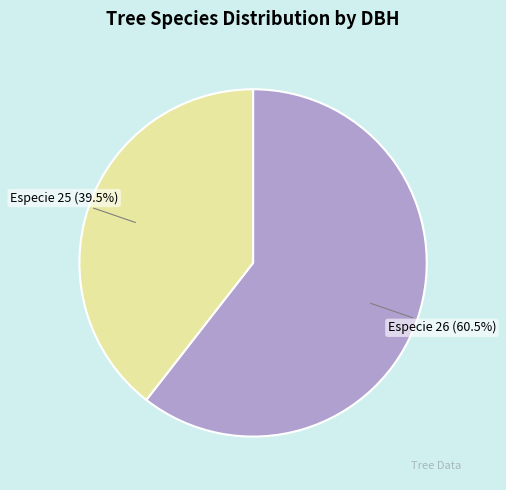

Does any single category account for the majority?

Yes